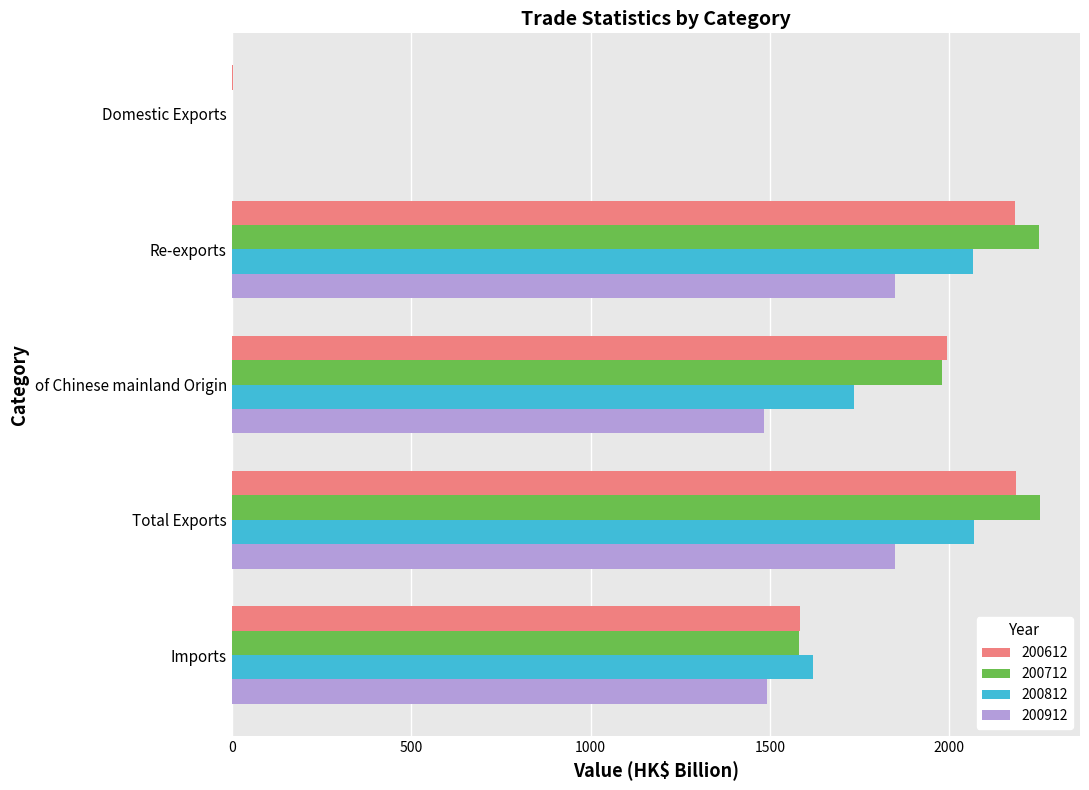

Where is 200612 nearest to the value 1094?

Imports